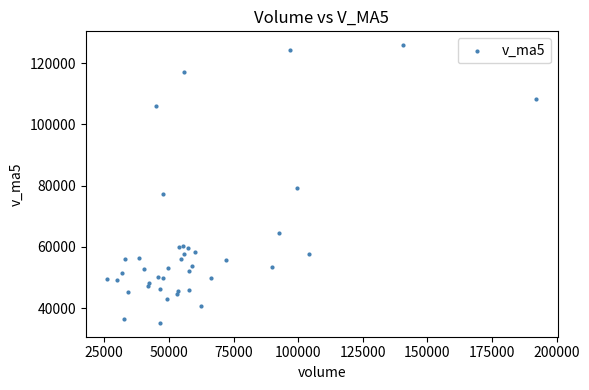

What Y value in the scatter plot is closest to 80529?

79248.1